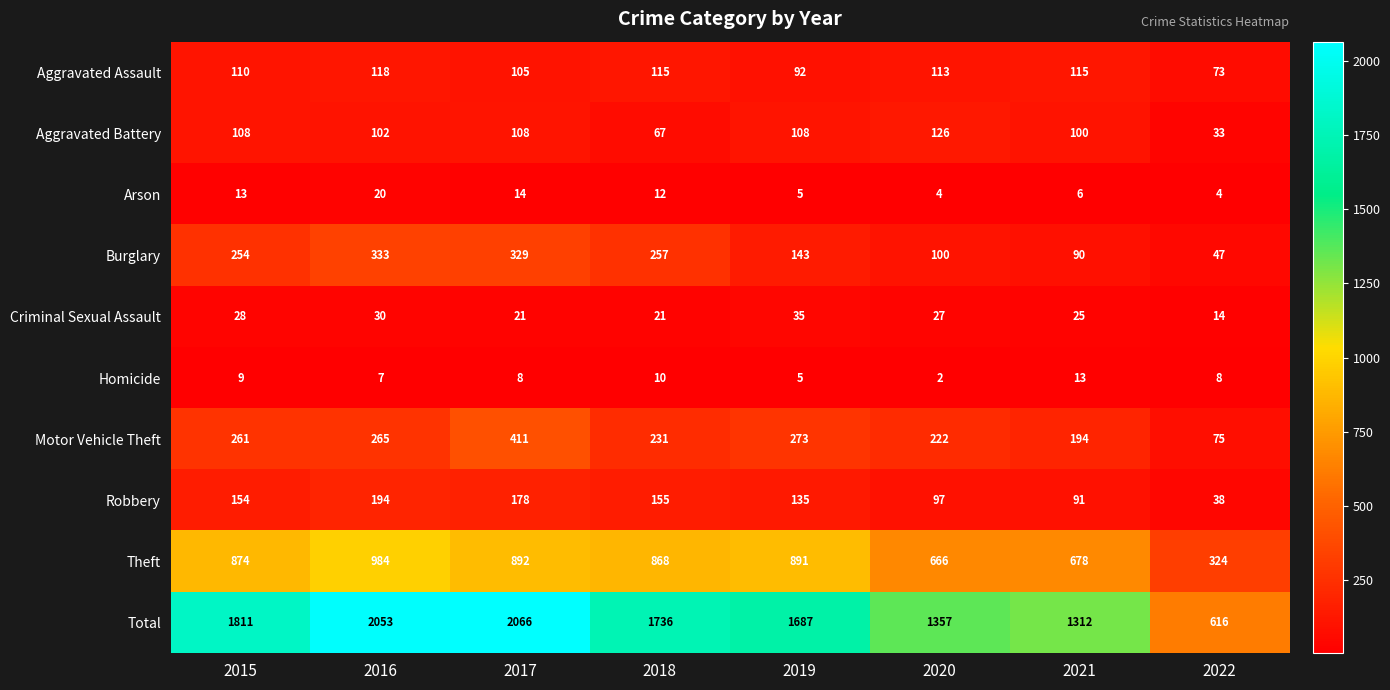

Is it true that Aggravated Assault equals 113 at 2020?

True